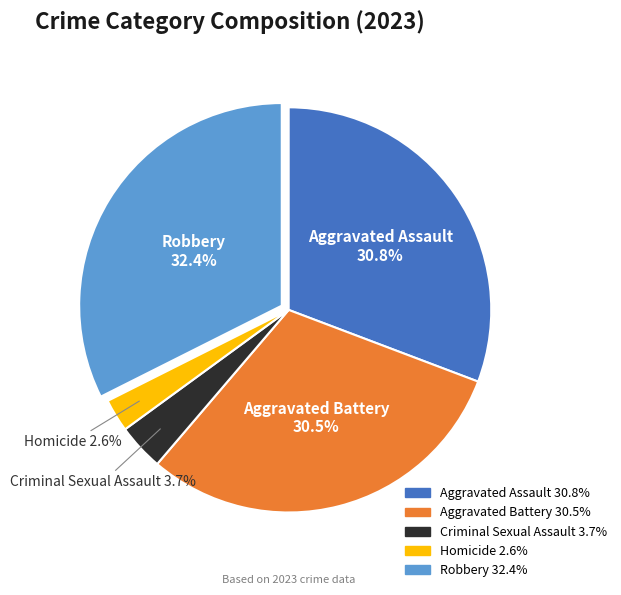

To the nearest percent, what percentage of the pie is Aggravated Assault?

31%